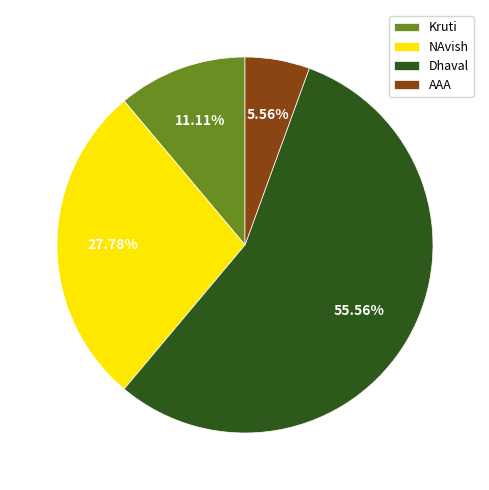

To the nearest percent, what is the difference between the largest and smallest slice percentages?

50%